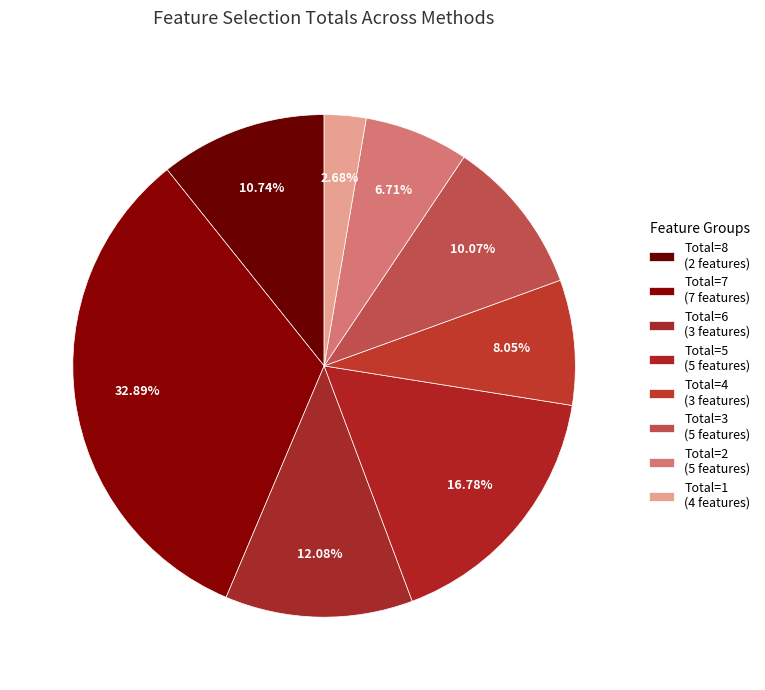

Count the number of slices in the pie.

8